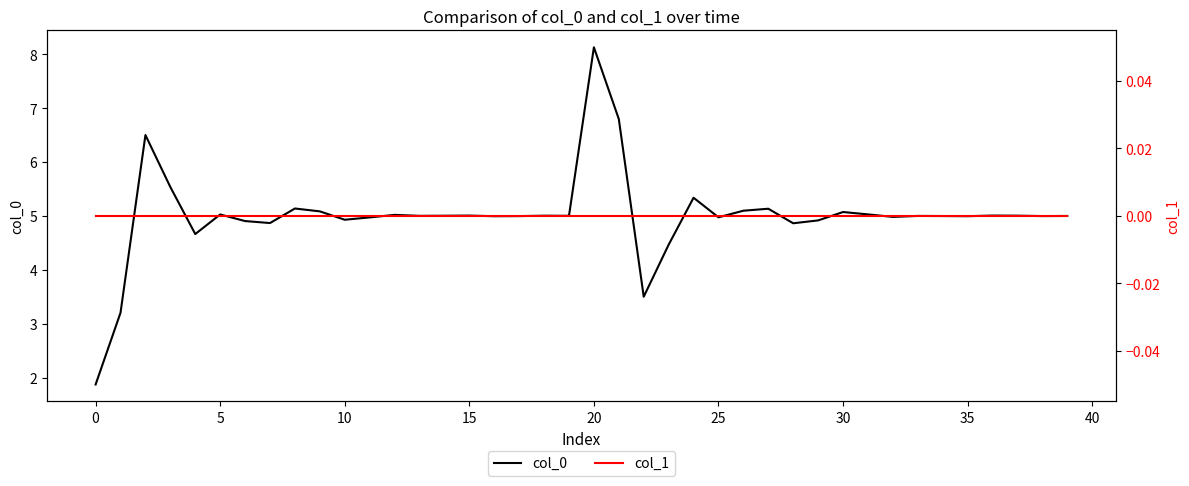

Is the value of col_1 at 17 greater than the value of col_0 at 33?

No